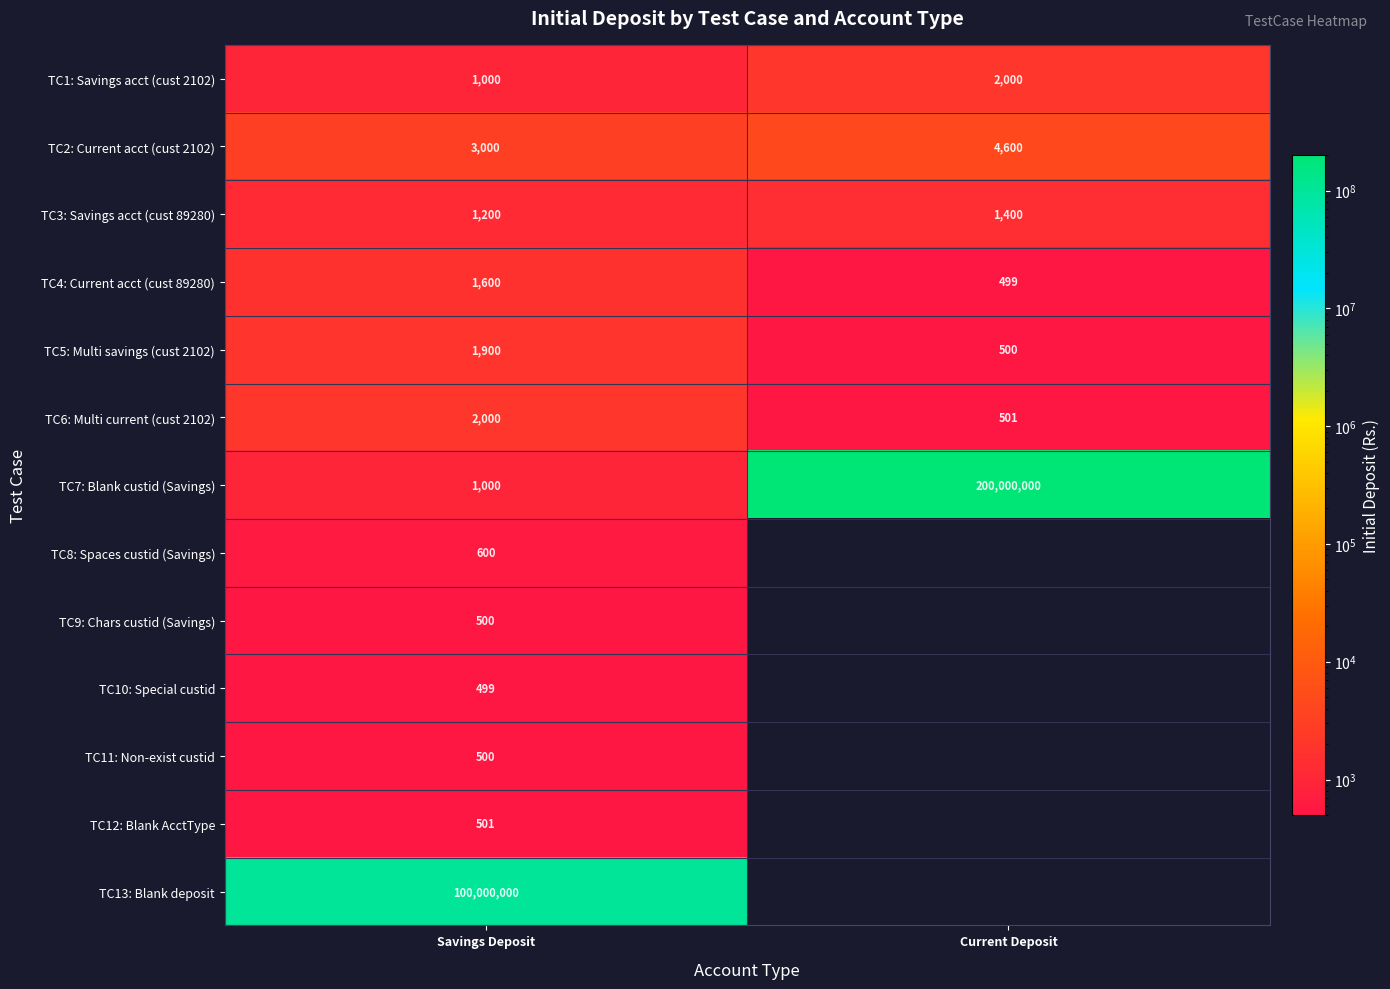

Is the value of TC12: Blank AcctType at Savings Deposit greater than the value of TC1: Savings acct (cust 2102) at Current Deposit?

No